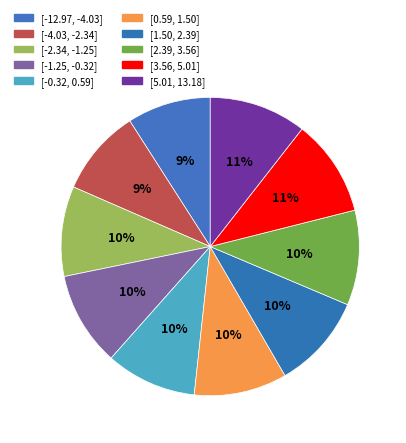

Count the number of slices in the pie.

10